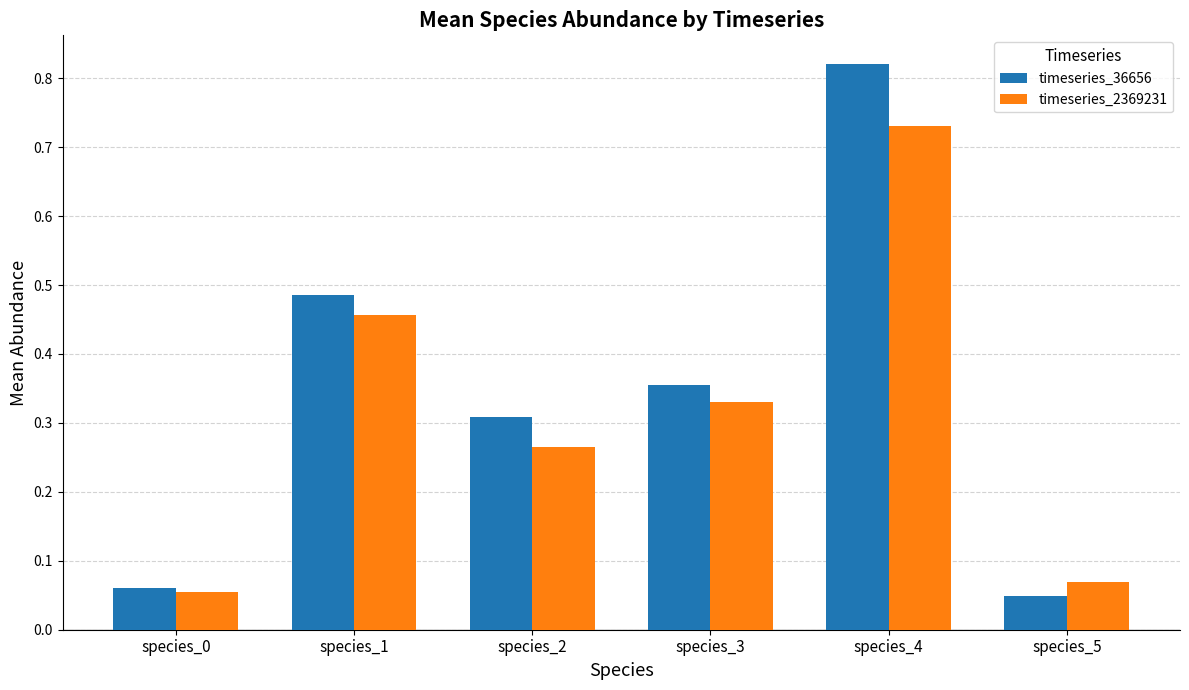

List the series in order of their overall mean, highest first.

timeseries_36656, timeseries_2369231